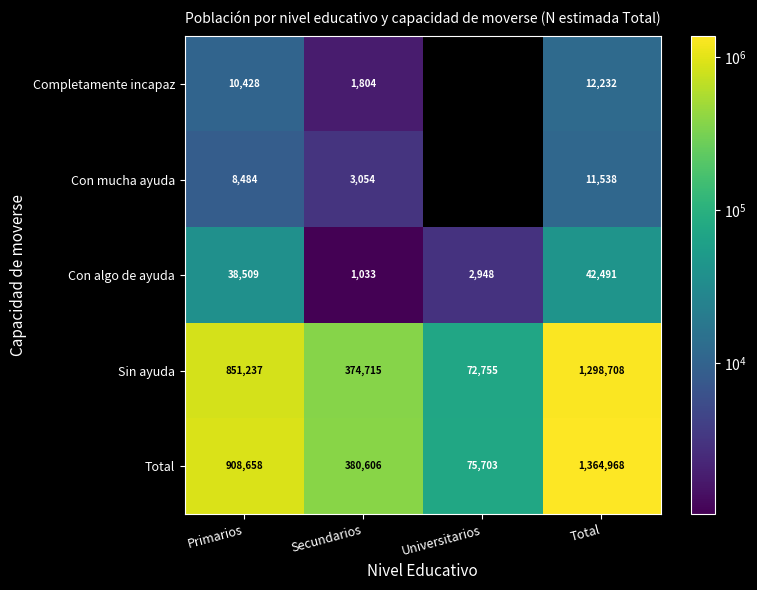

What is the difference between the Con algo de ayuda values at Secundarios and Primarios?

37476